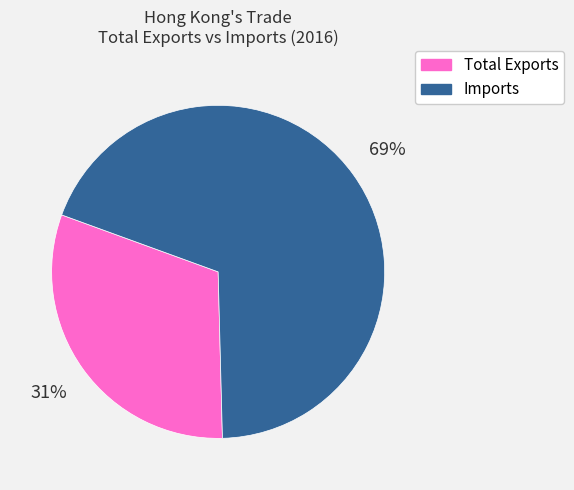

Which has a higher value, Total Exports or Imports?

Imports